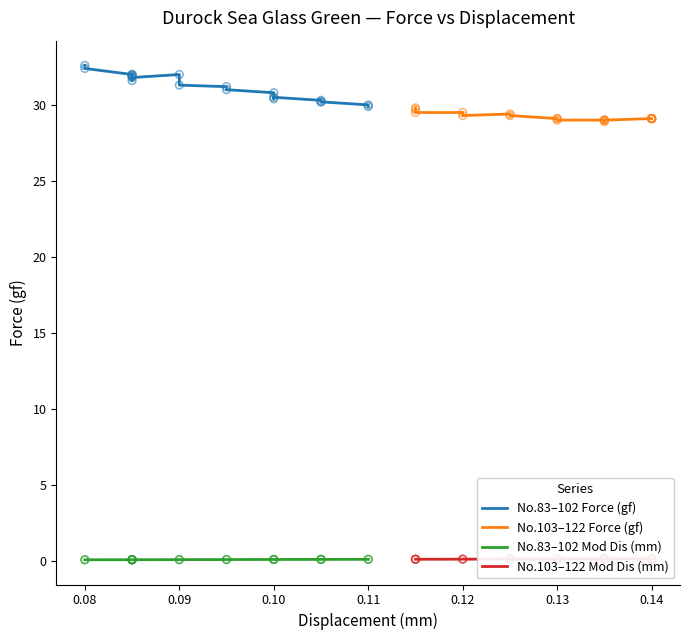

Which series reaches the maximum Y coordinate?

No.83–102 Force (gf)